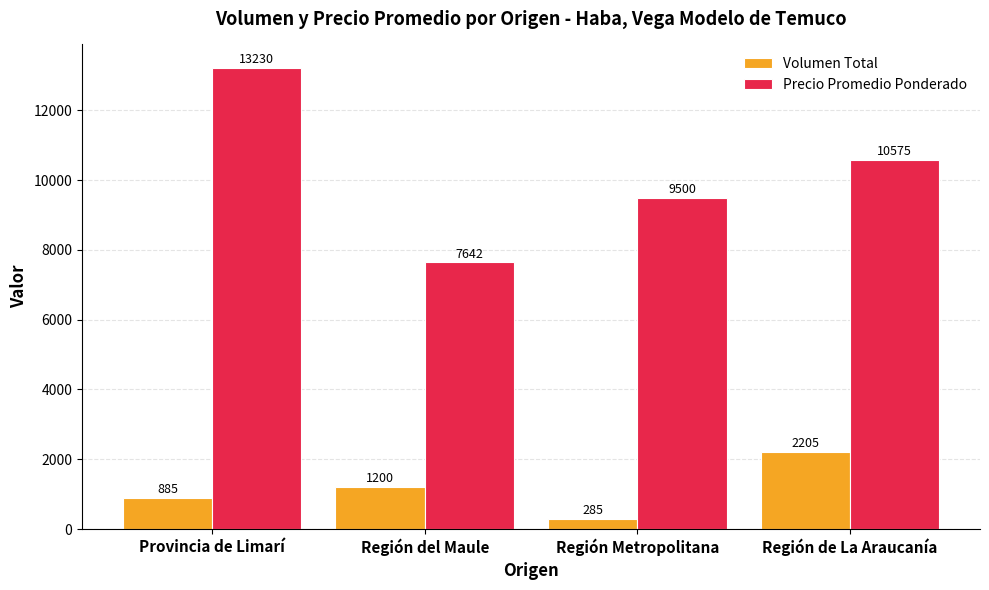

Rank the series by their maximum value, from highest to lowest.

Precio Promedio Ponderado, Volumen Total